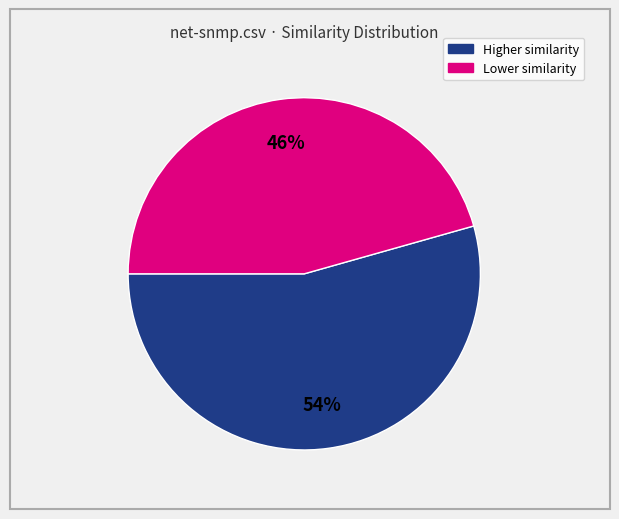

Is there any slice that represents more than half of the pie?

Yes